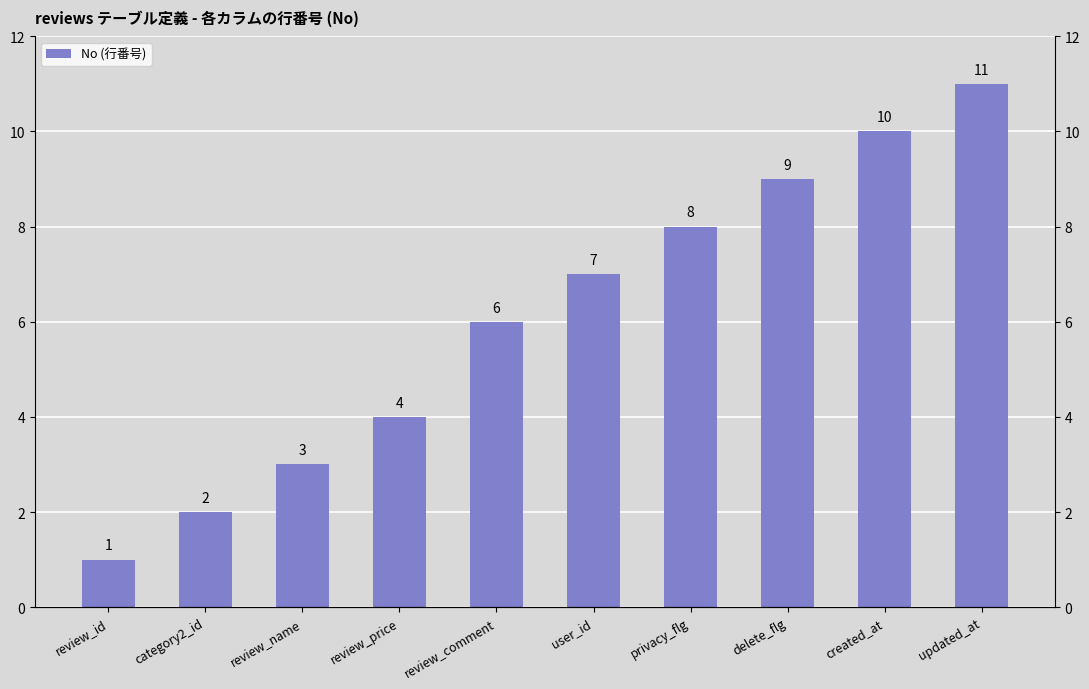

What position from the right is updated_at?

1